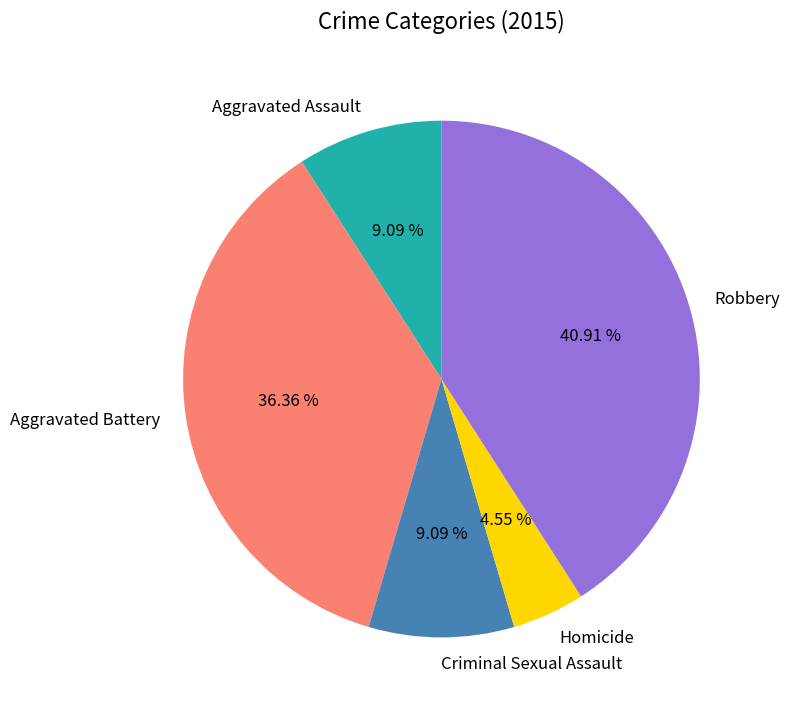

Is there a majority slice in this chart?

No